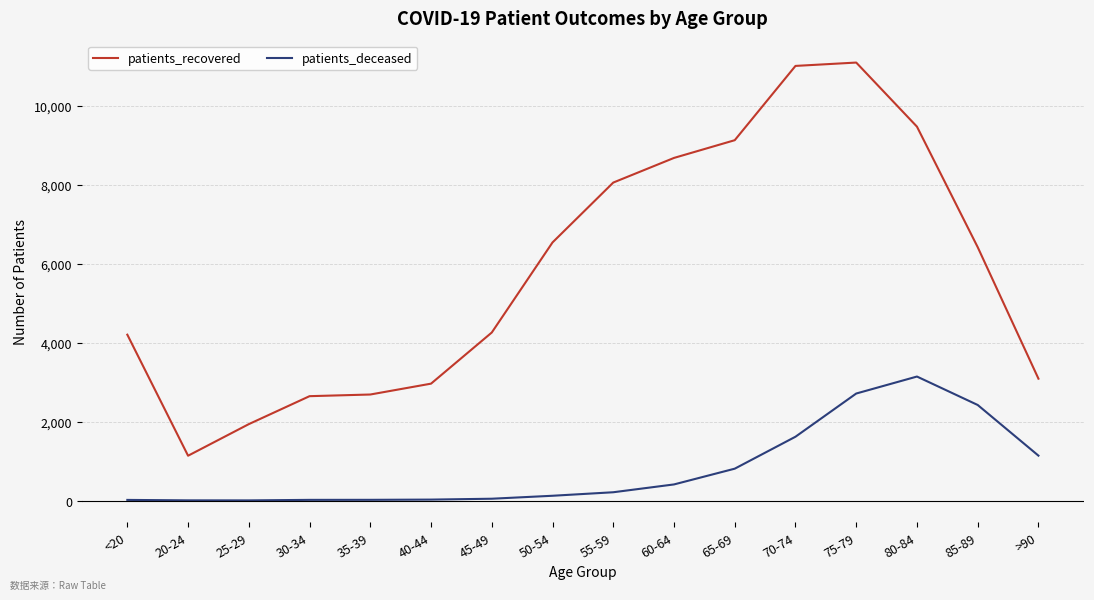

What is the highest value of the patients_recovered series?

11090